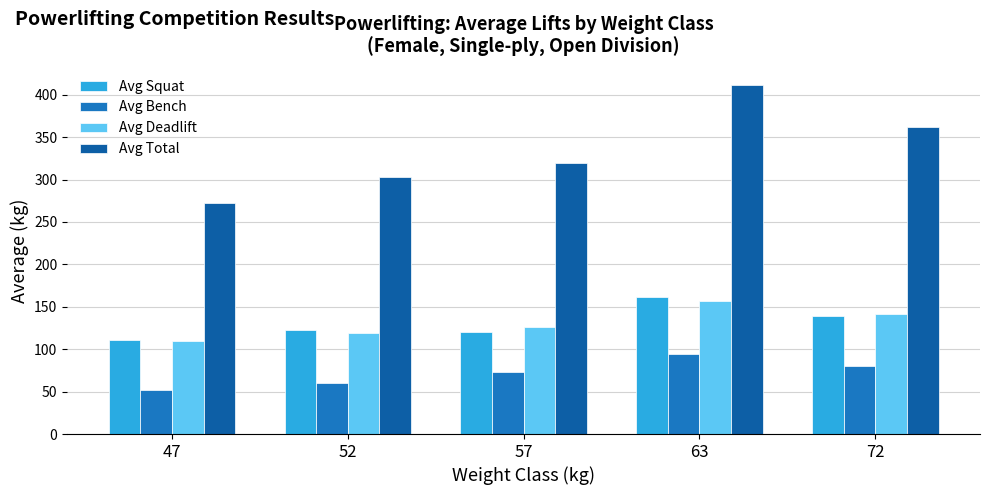

The Avg Total series shows 319.3 at 57. True or false?

True